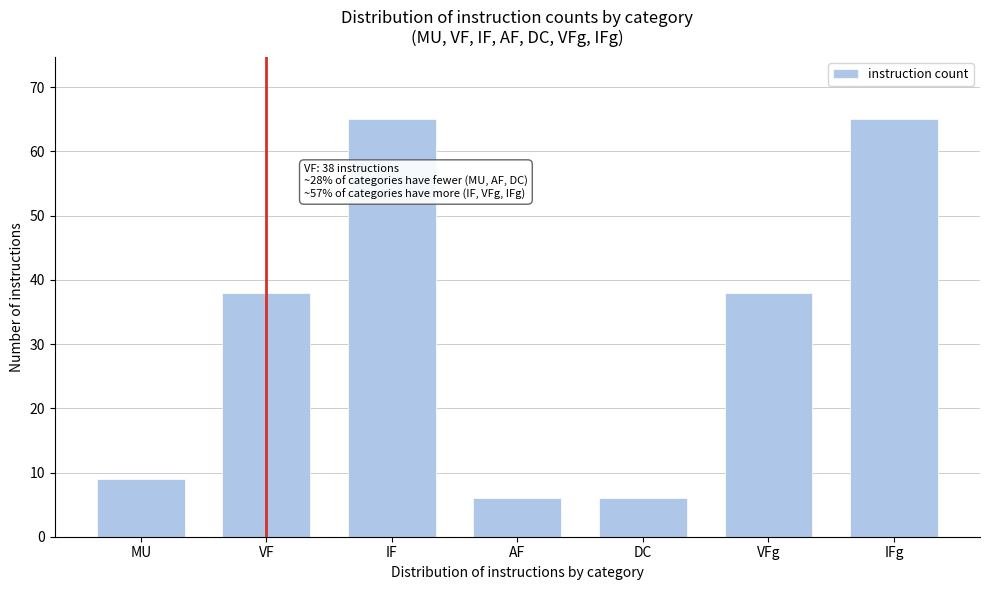

Reading left to right, list all the values displayed in this chart.

9	38	65	6	6	38	65